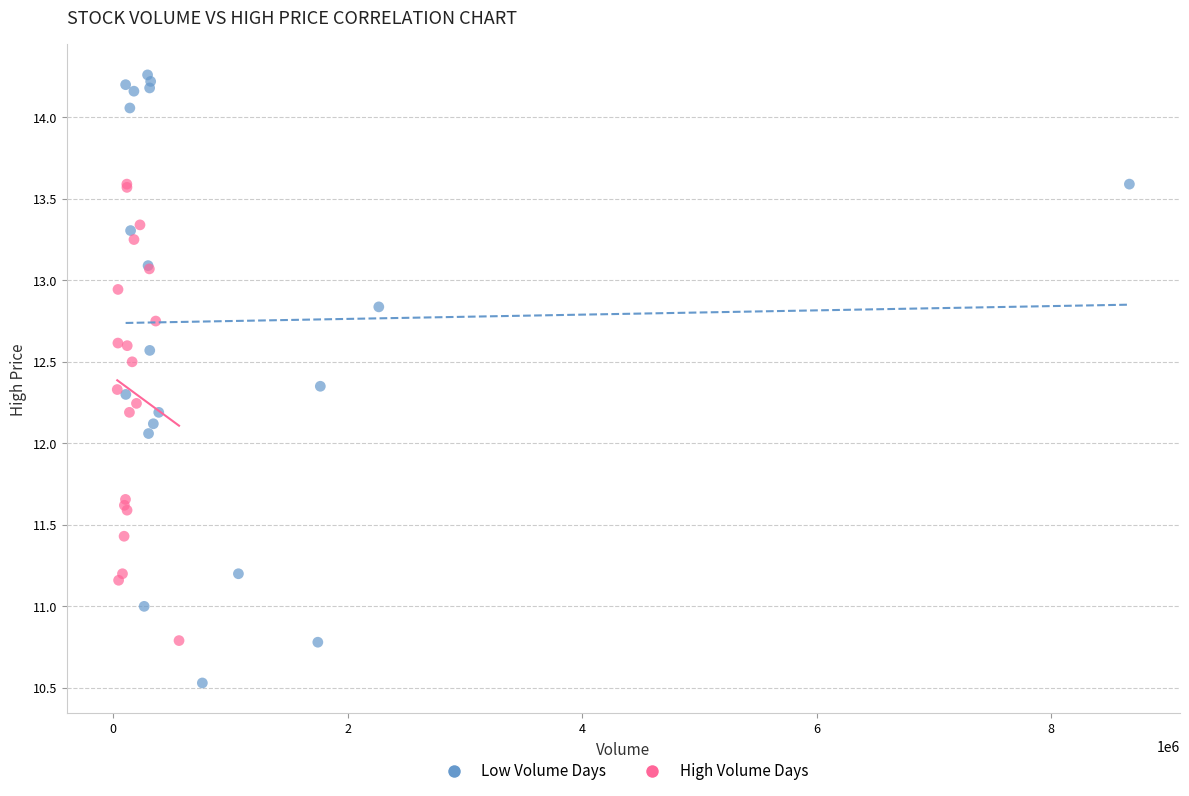

Which series has the largest Y range (max minus min)?

Low Volume Days